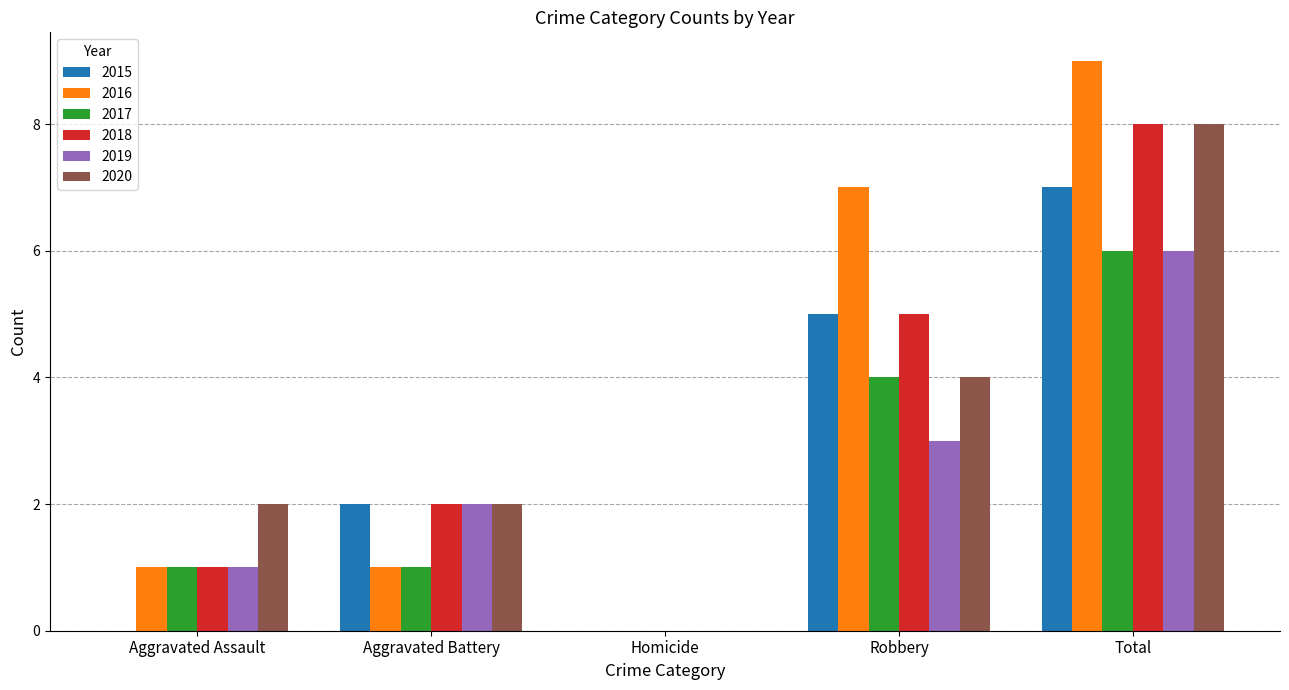

What is the sum of the 2017 values at Aggravated Assault and Robbery?

5